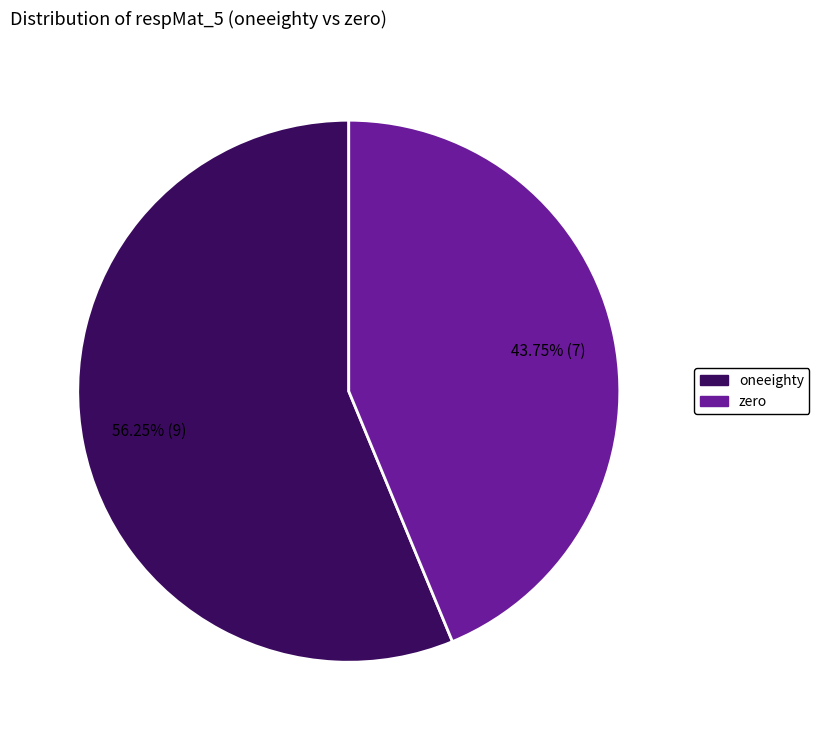

Rank the categories by value from lowest to highest.

zero, oneeighty